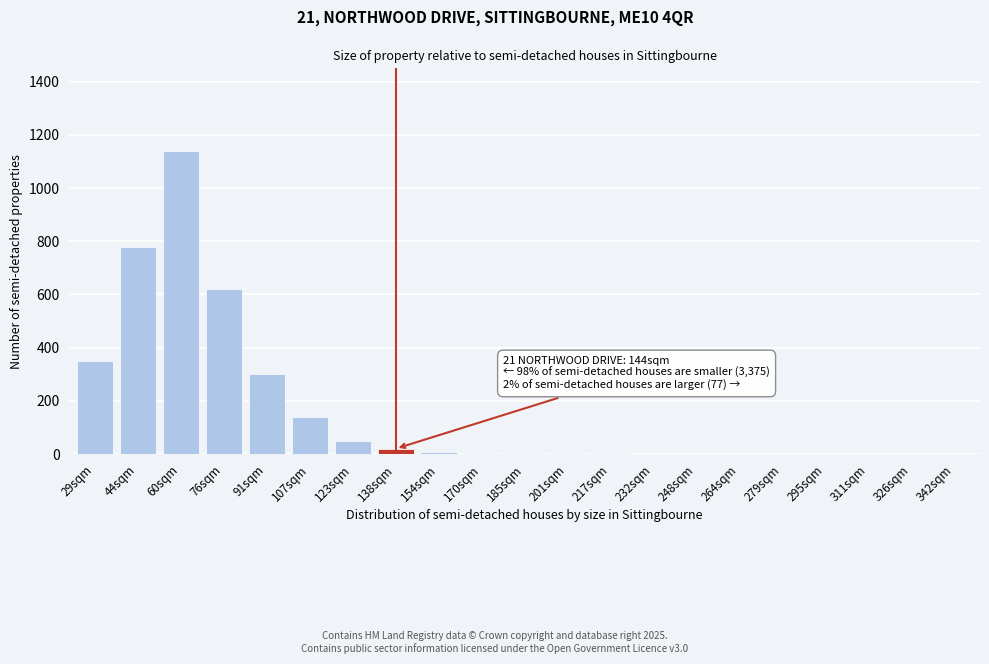

What is the change in value from 123sqm to 342sqm?

-50